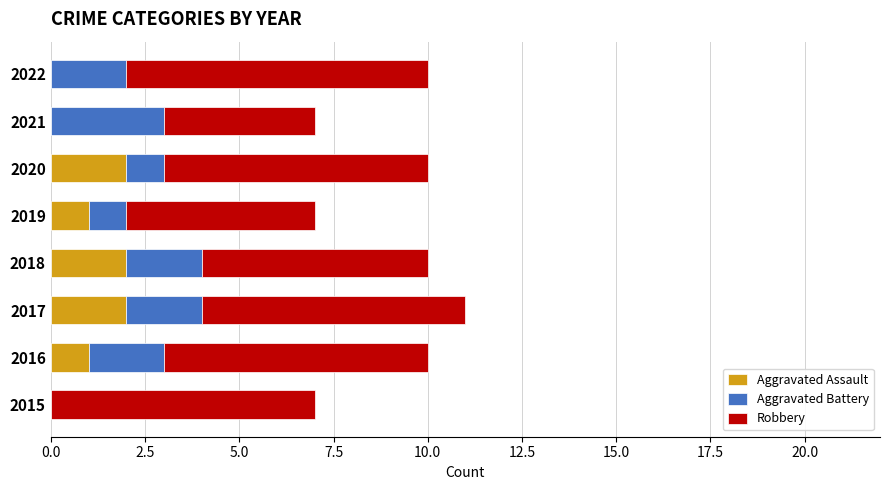

True or false: Aggravated Assault has a value of 1 at 2022.

False